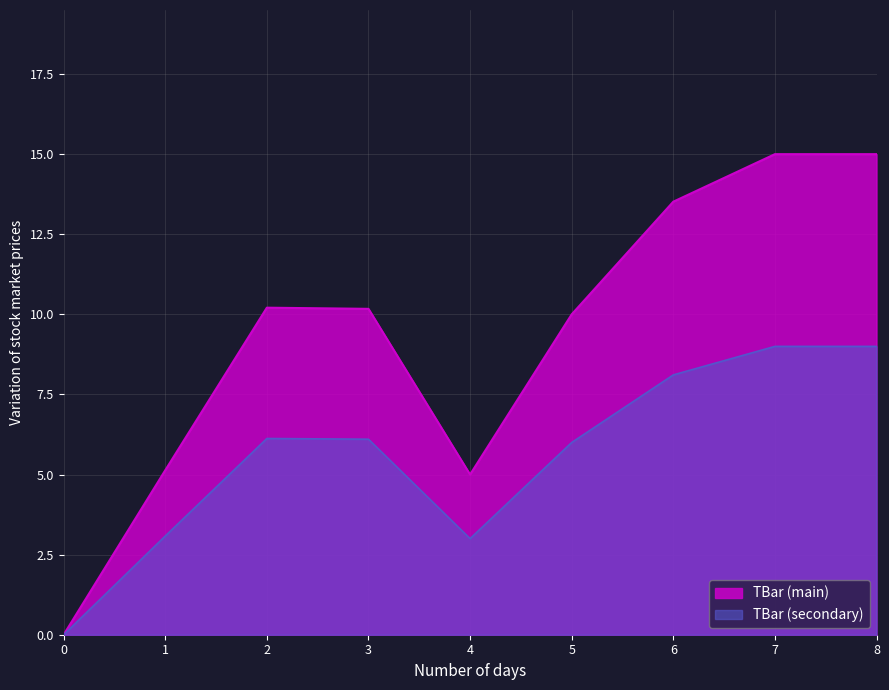

How many points are higher than both their immediate neighbors (excluding endpoints)?

1